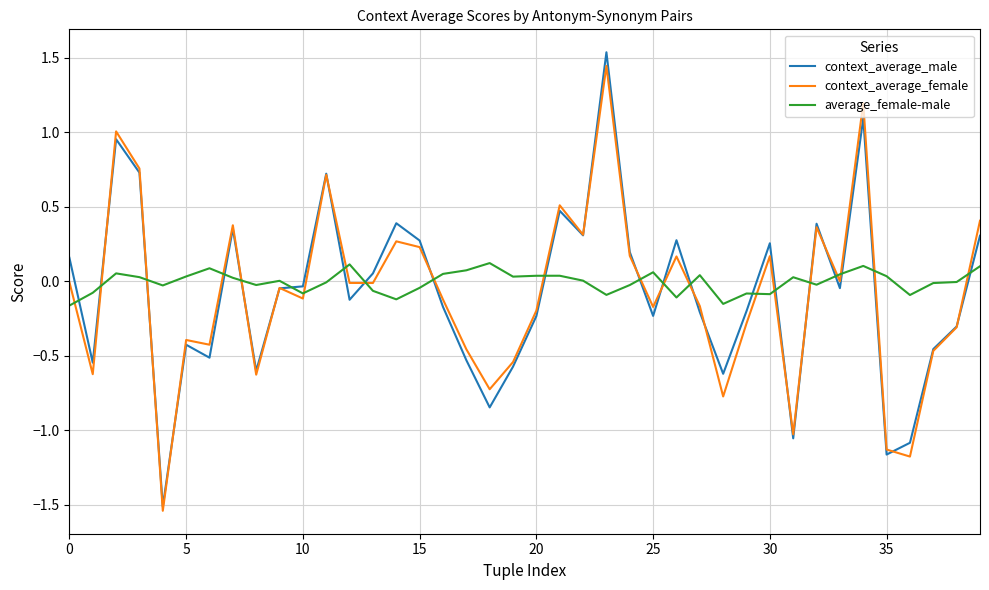

Which series has the largest range (max minus min)?

context_average_male